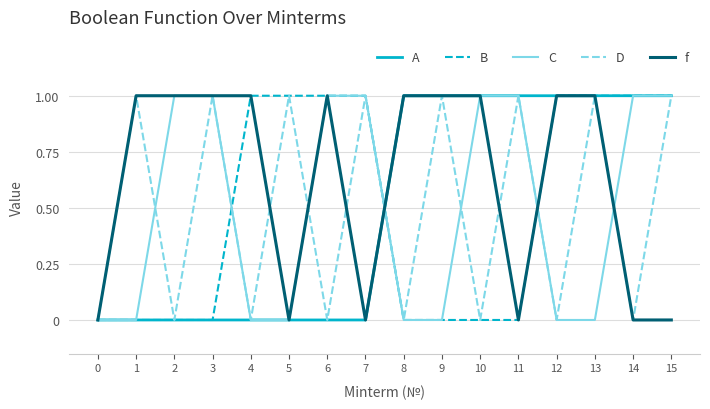

How many values in the C series are below 1?

8